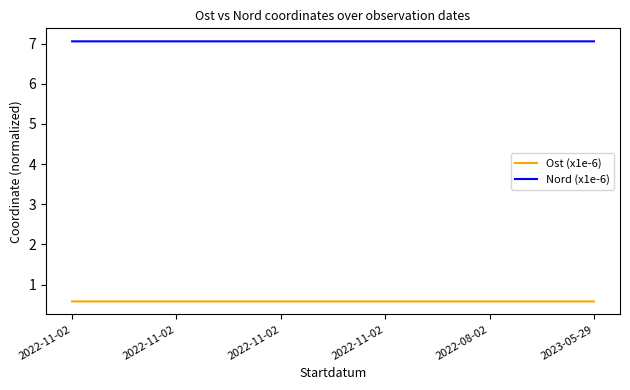

What is the maximum value shown in the chart?

7.1